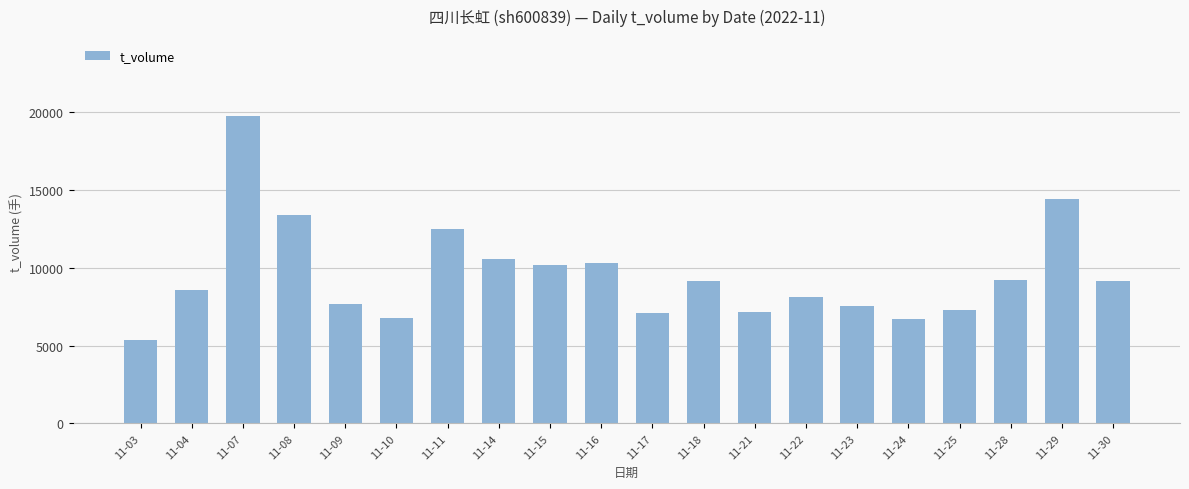

What is the average value?

9550